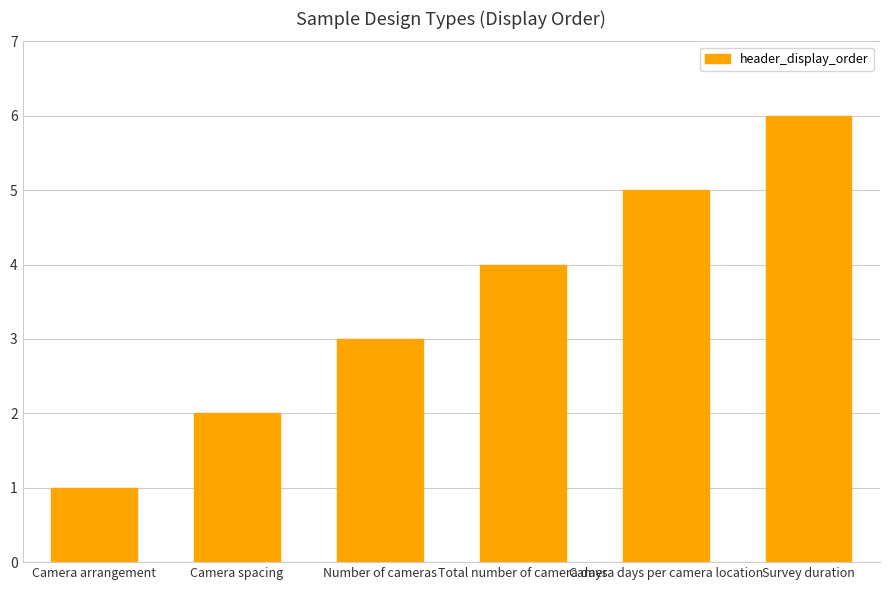

Count the values in the range 2 to 5.

4